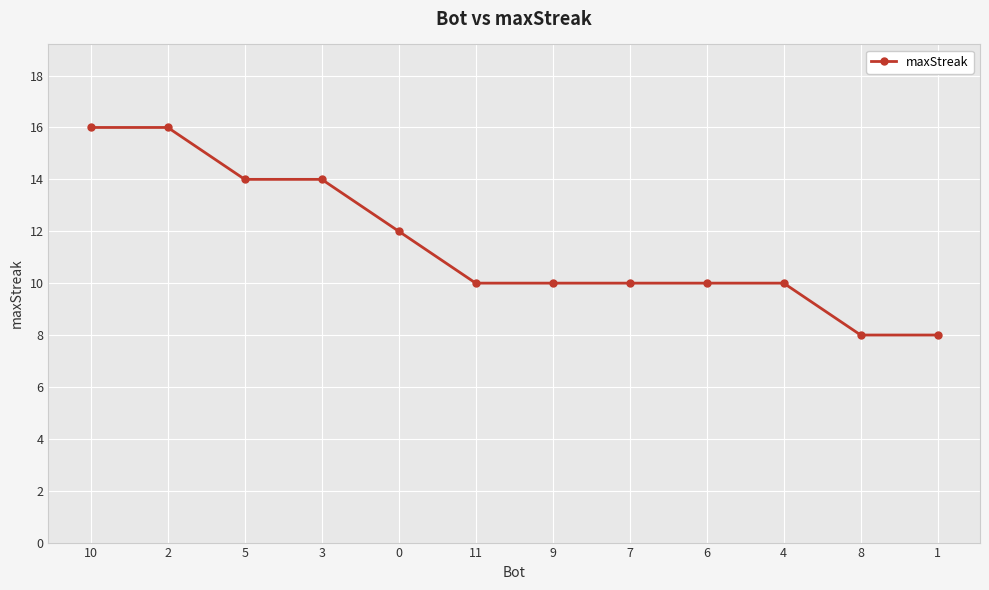

The chart shows a value of 8 at 8. True or false?

True